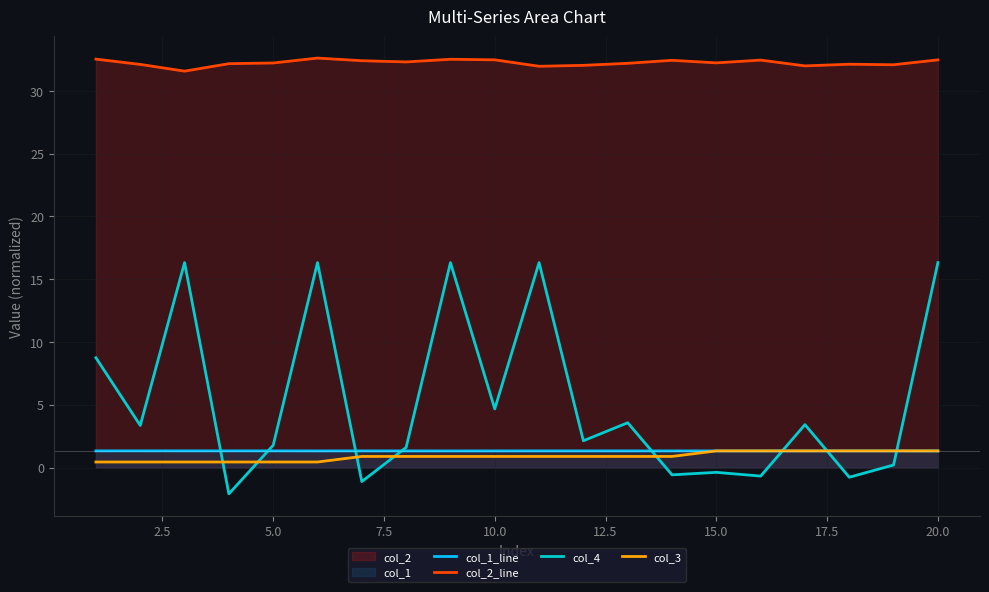

What is the smallest value displayed?

-2.1